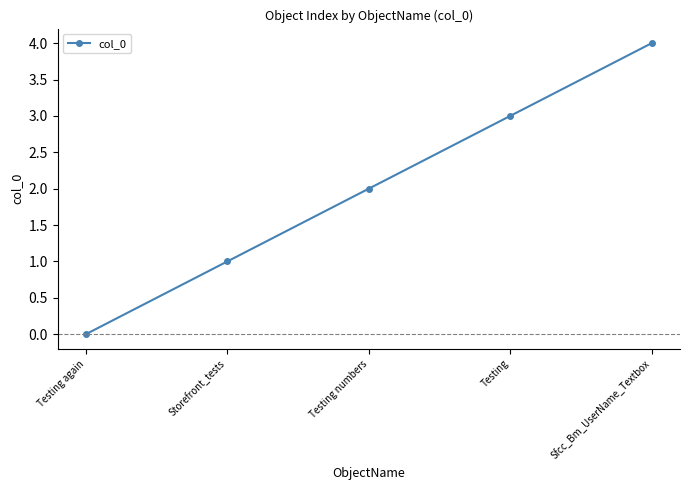

What position from the right is Testing again?

5